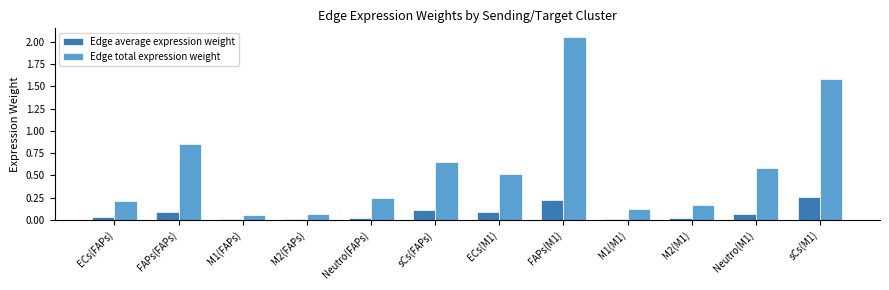

Are the bars horizontal?

No